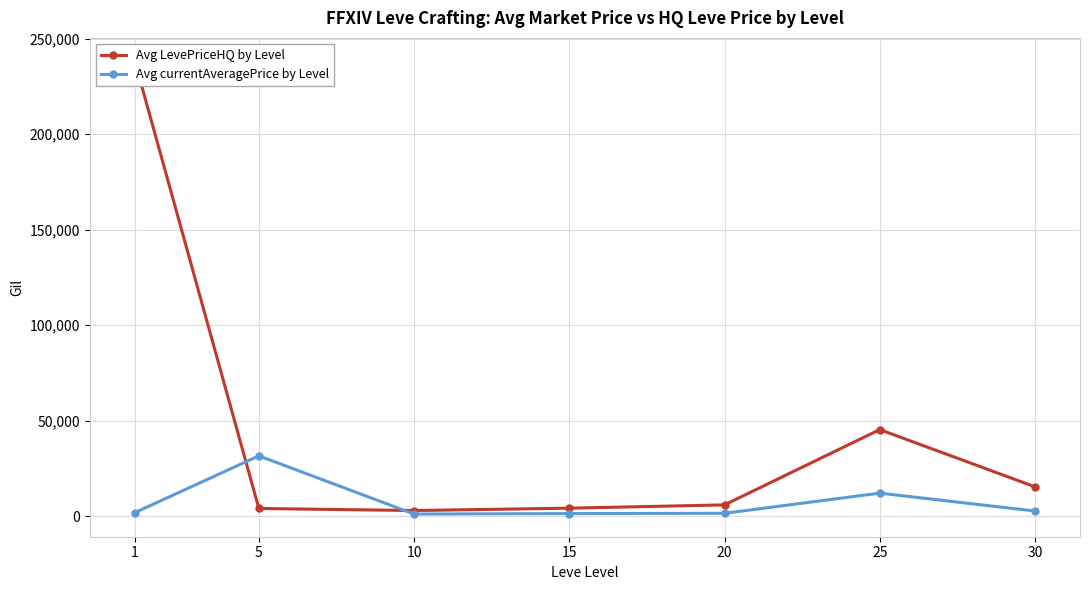

In Avg LevePriceHQ by Level, how many points are higher than both neighbors (excluding endpoints)?

1